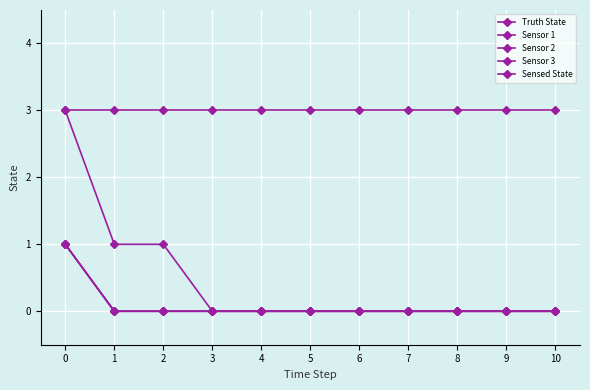

Where is Sensor 2 nearest to the value 0?

1